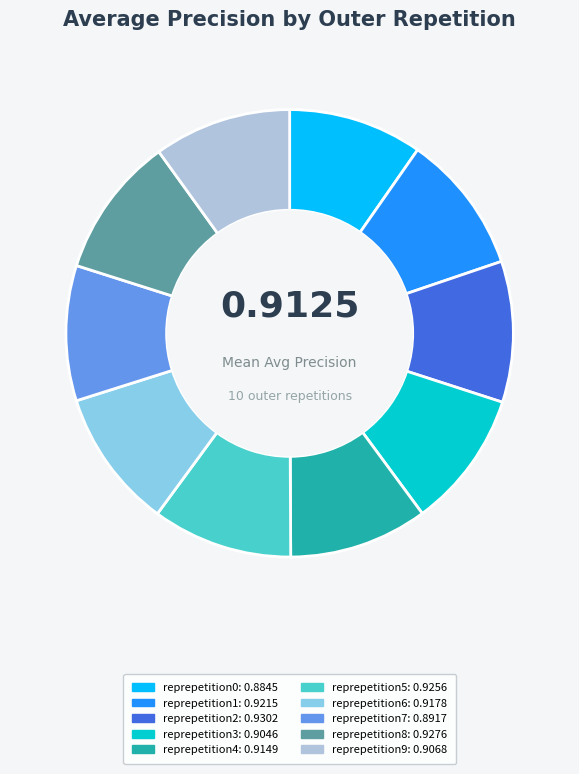

Does any single category account for the majority?

No